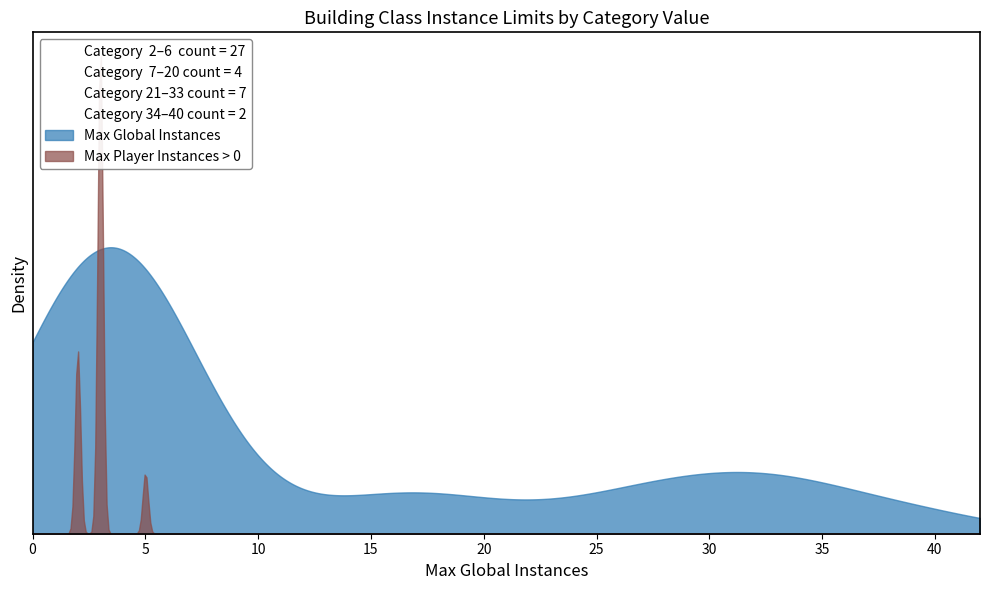

Which series has the widest spread of values?

Max Global Instances